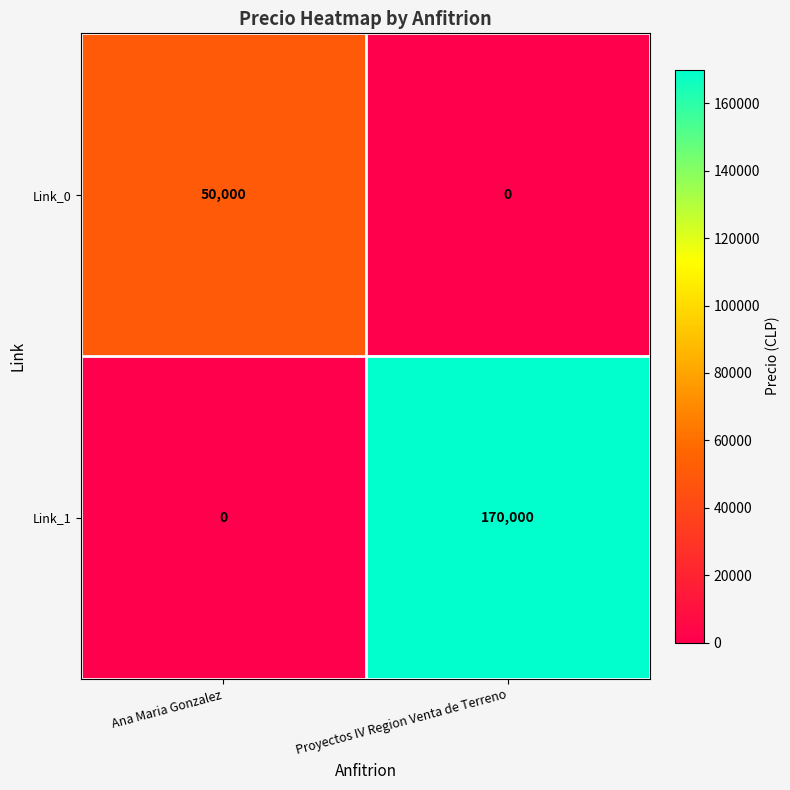

Reading right to left, transcribe all the data shown in this chart.

Link_0: Proyectos IV Region Venta de Terreno=0	Ana Maria Gonzalez=50000
Link_1: Proyectos IV Region Venta de Terreno=170000	Ana Maria Gonzalez=0